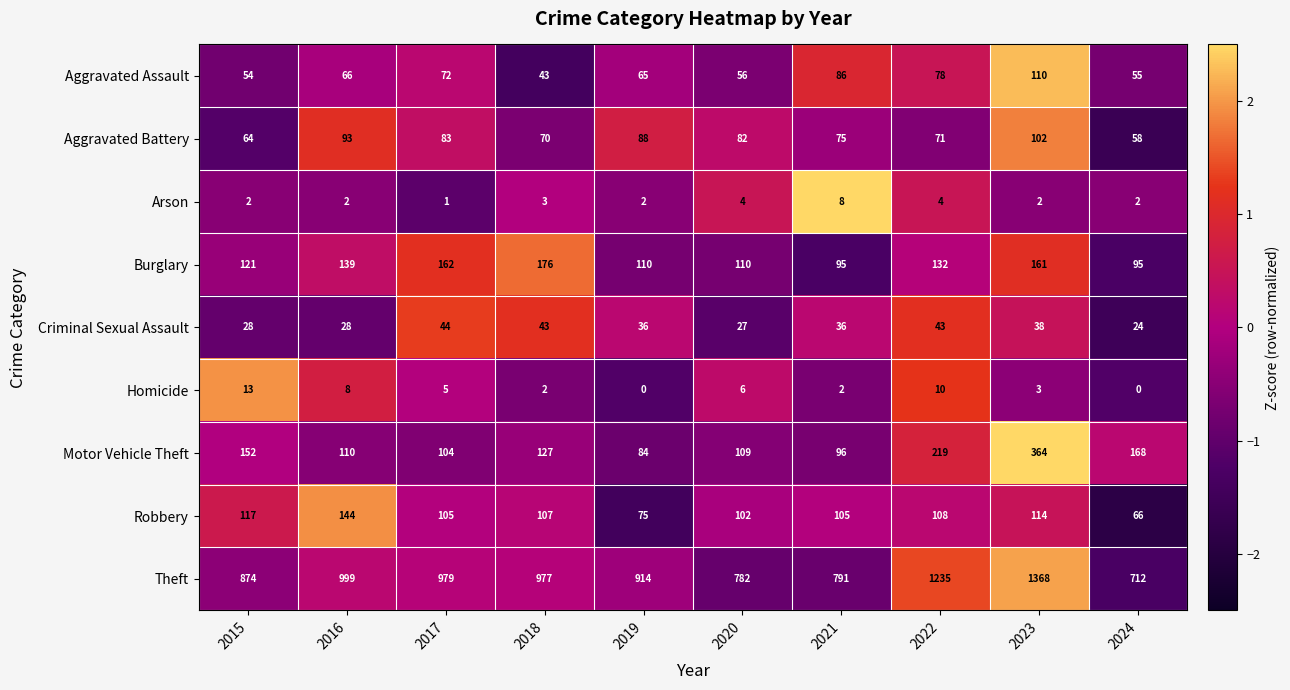

The value of Robbery at 2016 is 144. True or false?

True